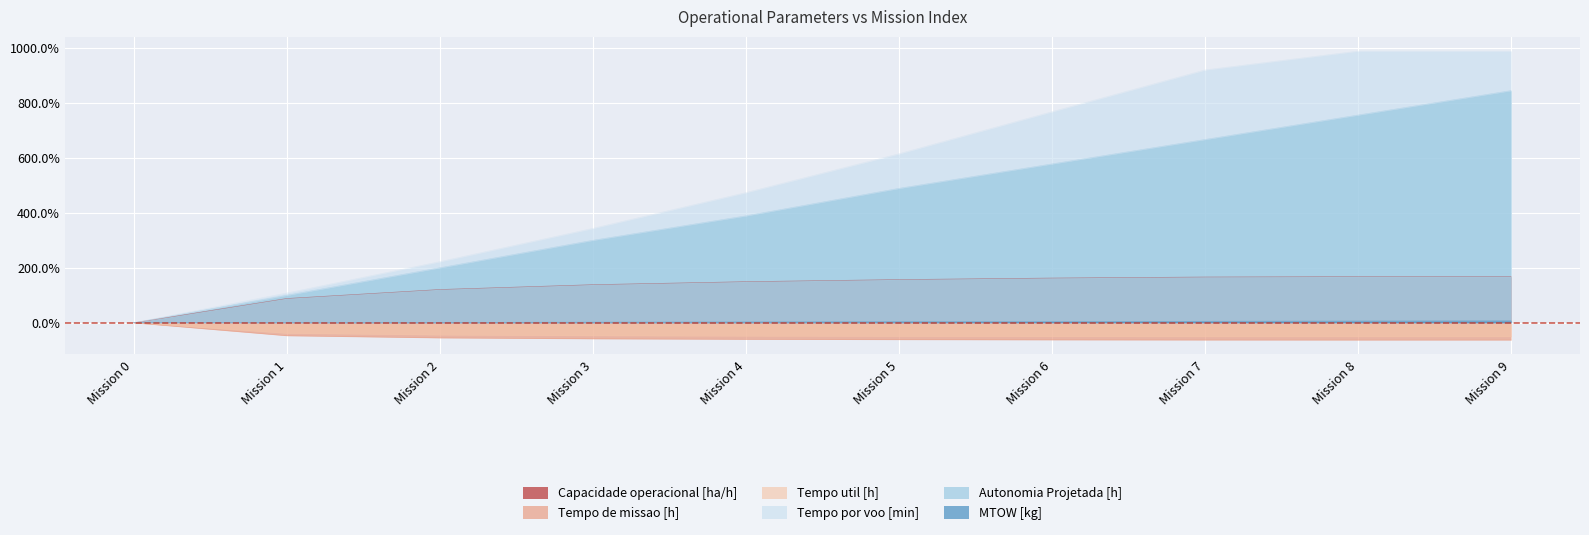

Does the chart display data point markers on the line(s)?

No